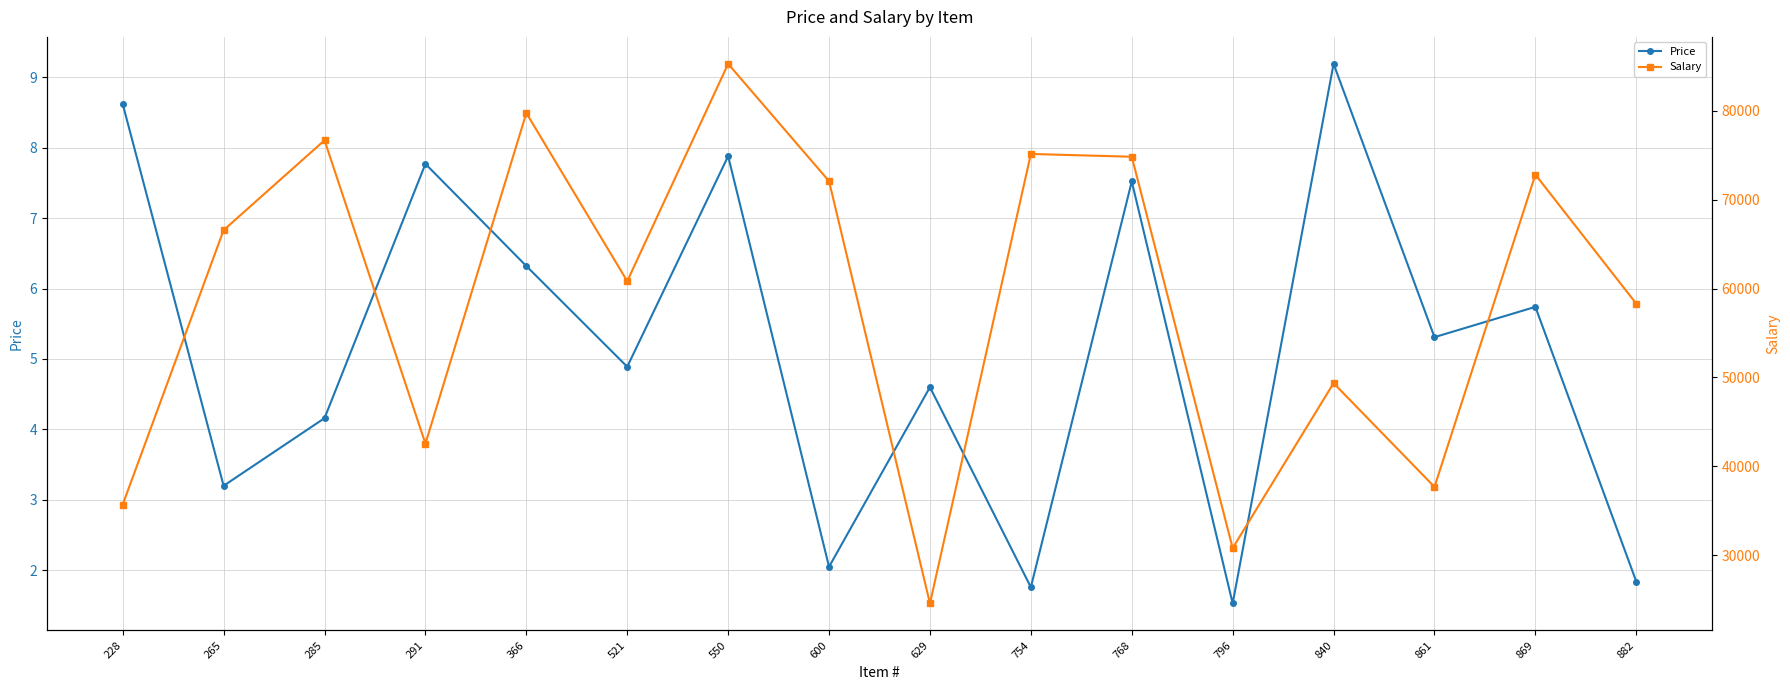

Between 796 and 754, which is larger?

754